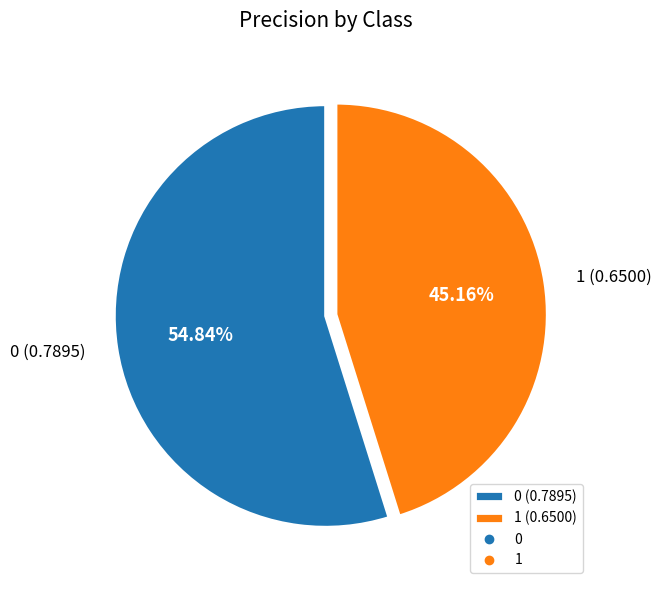

Is there any slice that represents more than half of the pie?

Yes